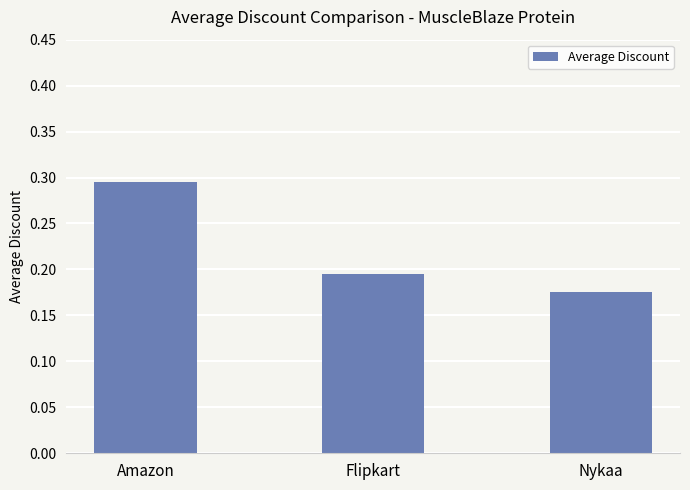

List the labels in order of value, largest first.

Amazon, Flipkart, Nykaa